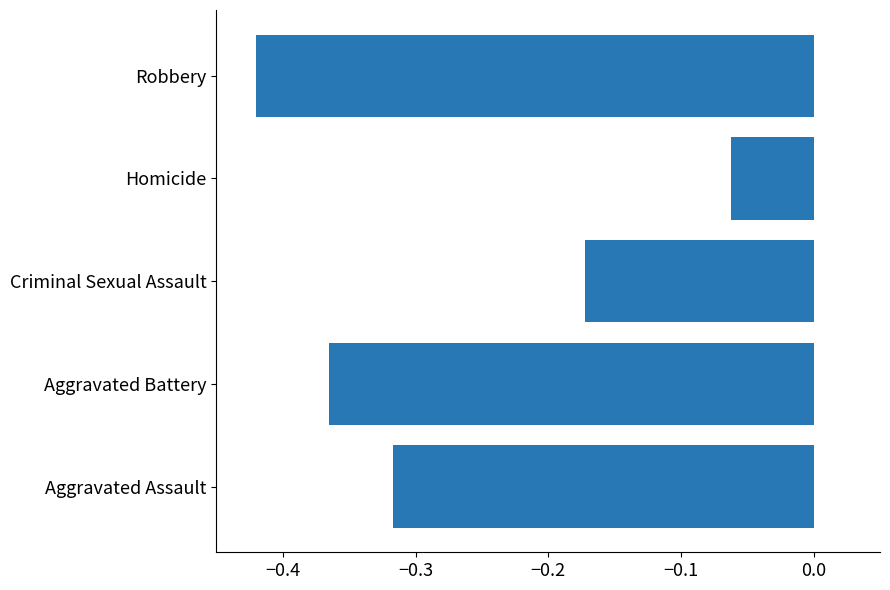

What is the change in value from Aggravated Battery to Homicide?

+0.3